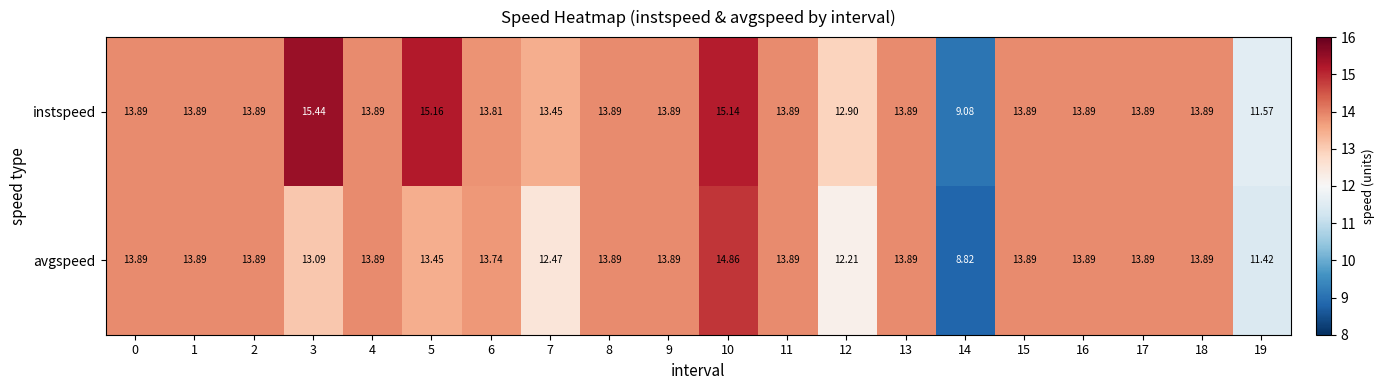

List the series in order of their overall mean, lowest first.

avgspeed, instspeed